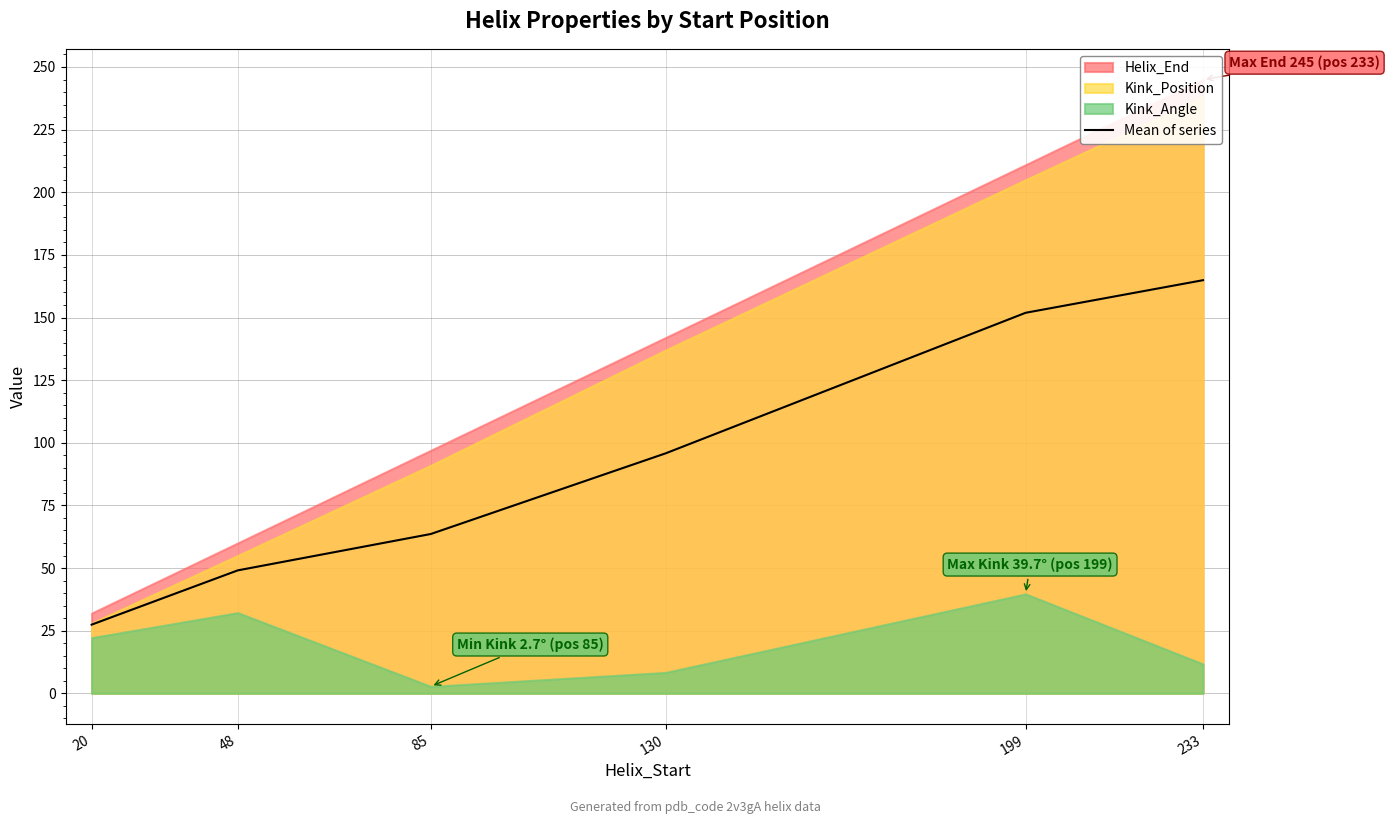

Approximately how many times larger is the value at 130 compared to 233?

0.6